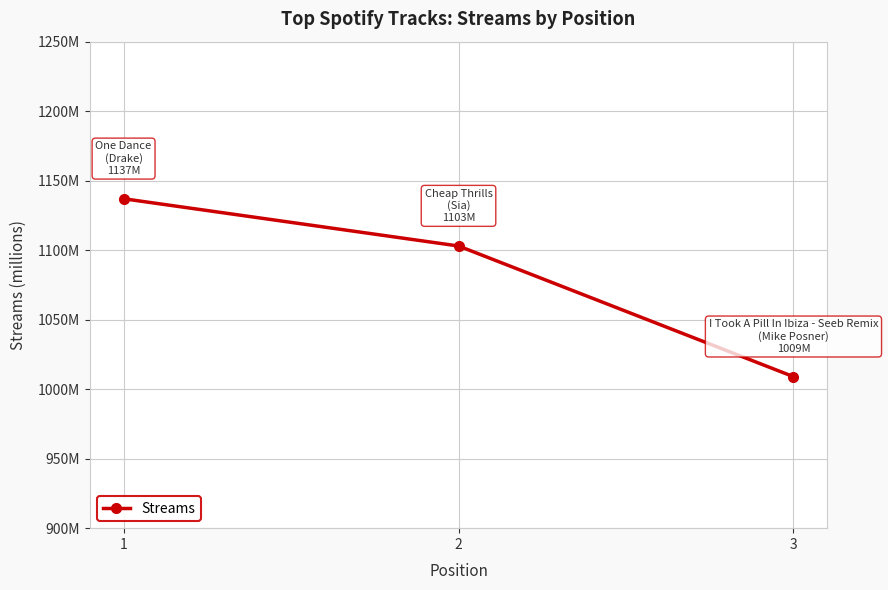

Which label corresponds to the smallest value in the chart?

3